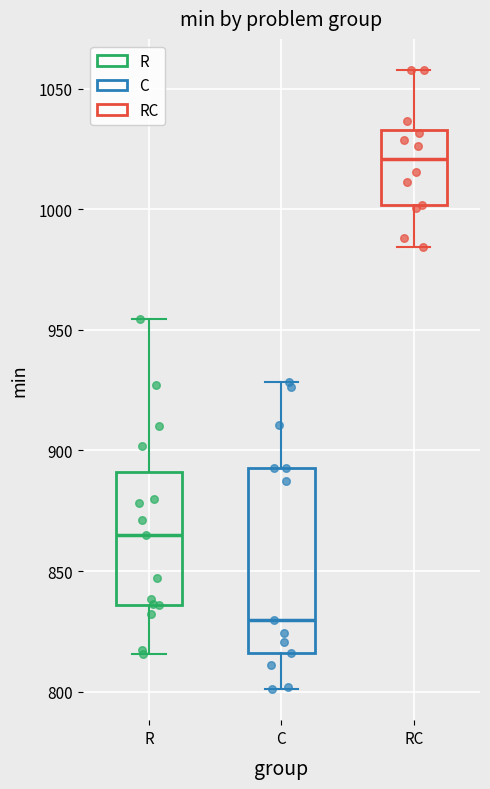

Where is the lower edge of the box for C on the y-axis? The values are not printed on the chart, so give them approximately, as read against the axis.

815